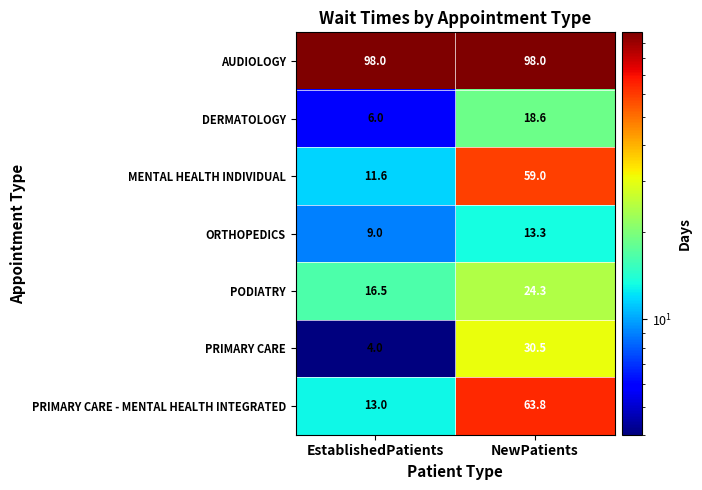

What is the difference between the highest and lowest values at NewPatients?

84.7